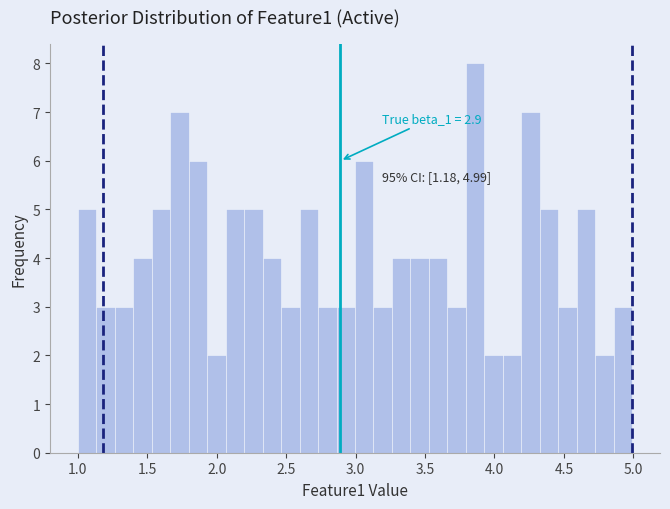

Around what value on the x-axis is the tallest bar? Give the approximate position of its centre, as read against the axis.

3.85